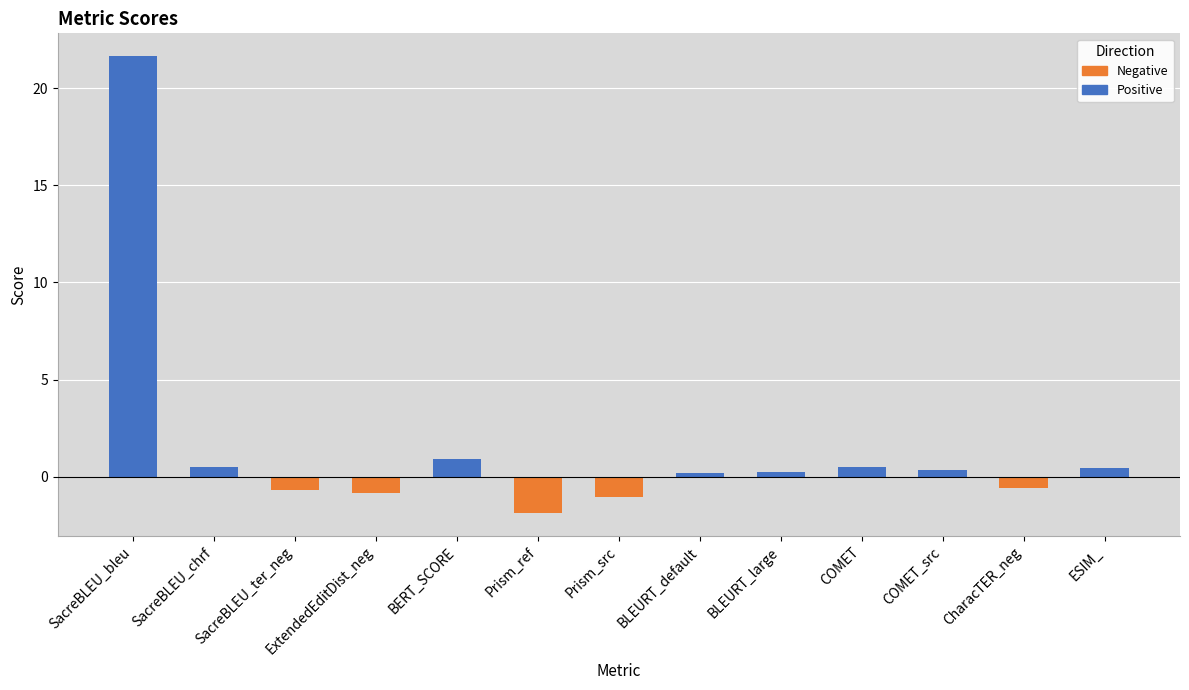

The Positive series shows 0.5 at SacreBLEU_chrf. True or false?

True